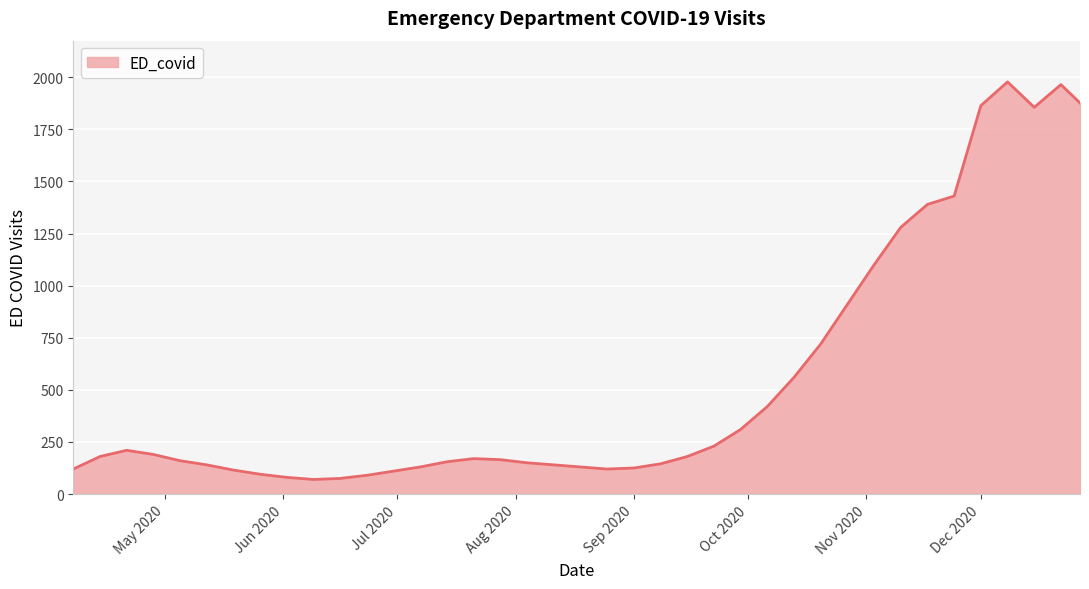

What is the difference between the maximum and minimum values?

1908